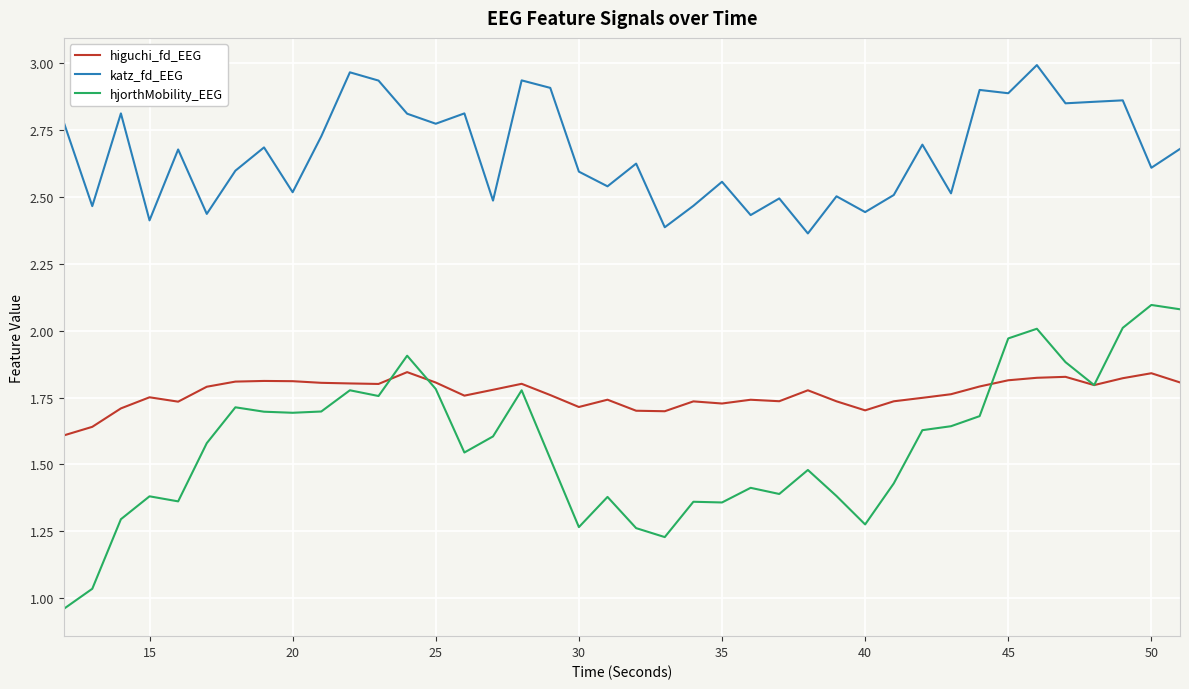

List the series in order of their overall mean, highest first.

katz_fd_EEG, higuchi_fd_EEG, hjorthMobility_EEG